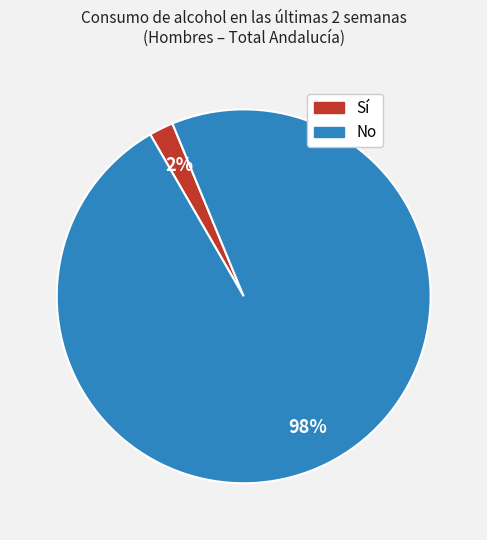

Is there a majority slice in this chart?

Yes